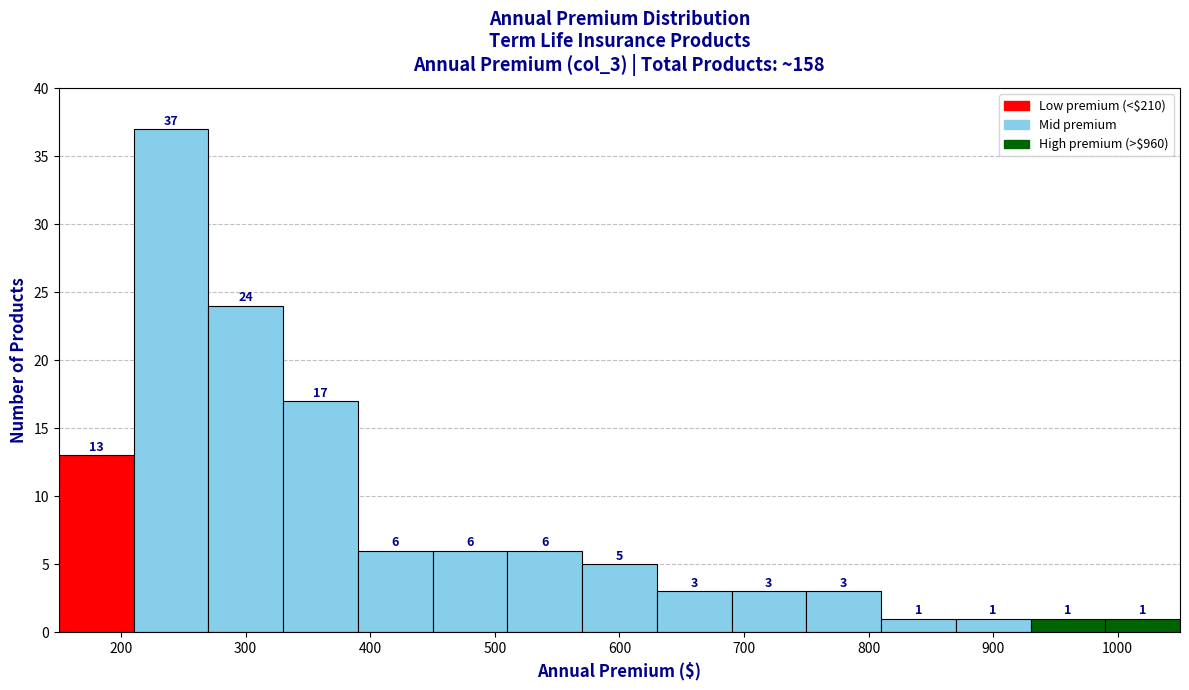

Reading left to right, transcribe this chart: for each bar, give the range it covers on the x-axis and its height.

150 to 210: 13
210 to 270: 37
270 to 330: 24
330 to 390: 17
390 to 450: 6
450 to 510: 6
510 to 570: 6
570 to 630: 5
630 to 690: 3
690 to 750: 3
750 to 810: 3
810 to 870: 1
870 to 930: 1
930 to 990: 1
990 to 1050: 1